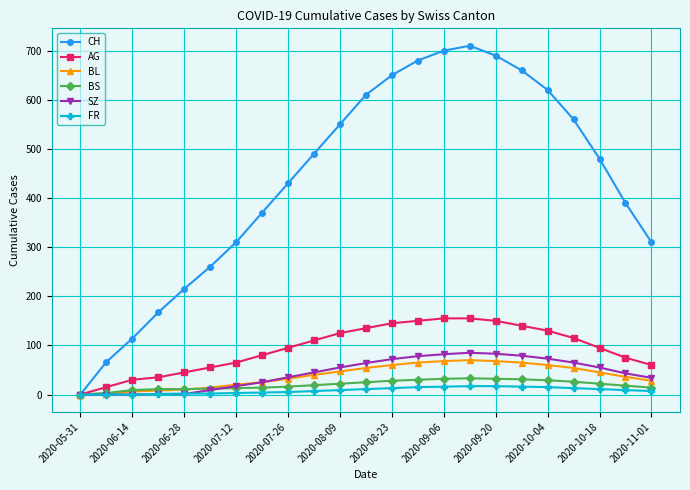

What is the greatest value displayed?

710